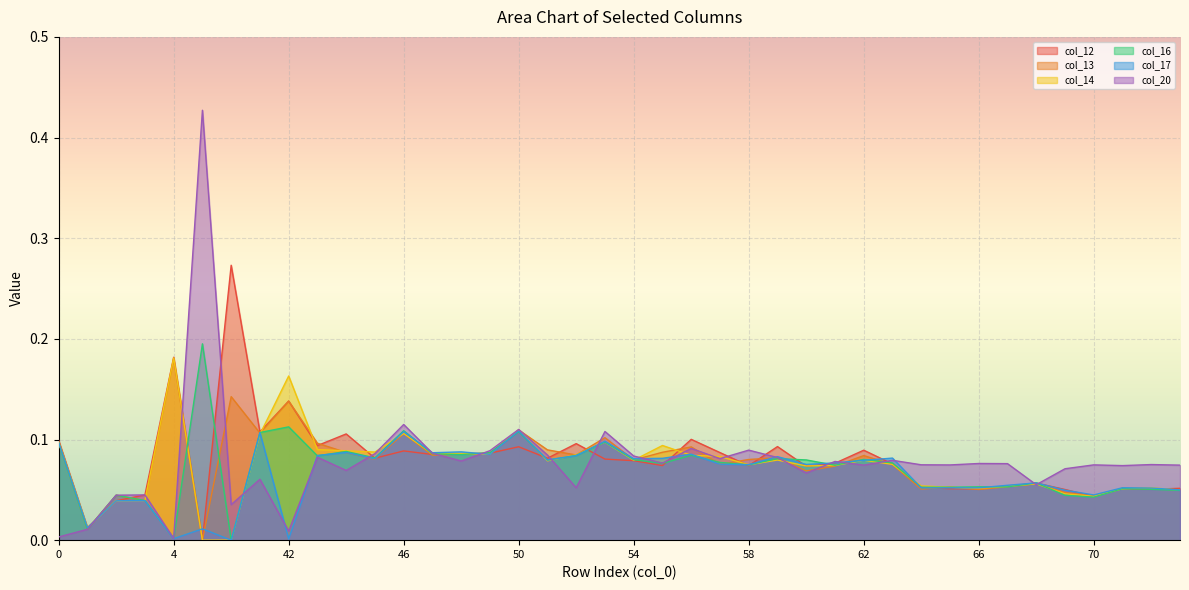

What is the value of the col_16 point at the 29th from the left?

0.1